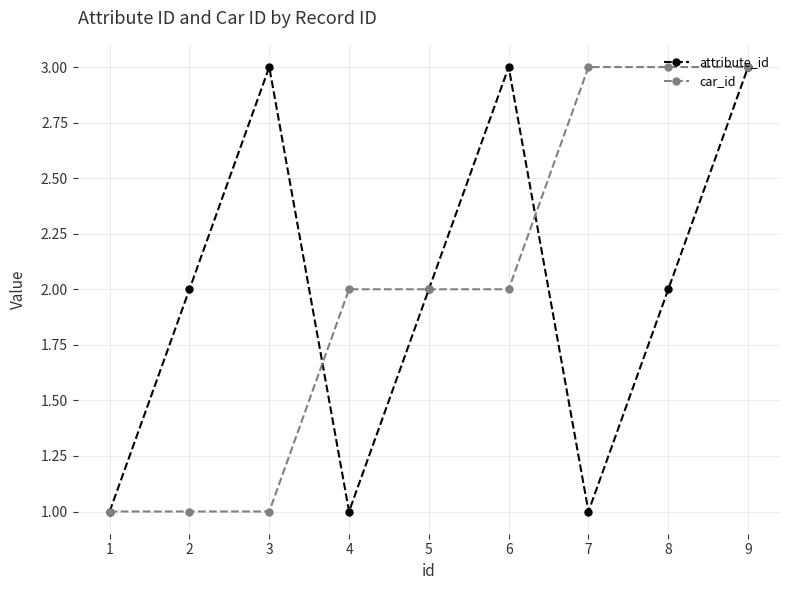

Rank the series at 8 from lowest to highest value.

attribute_id, car_id